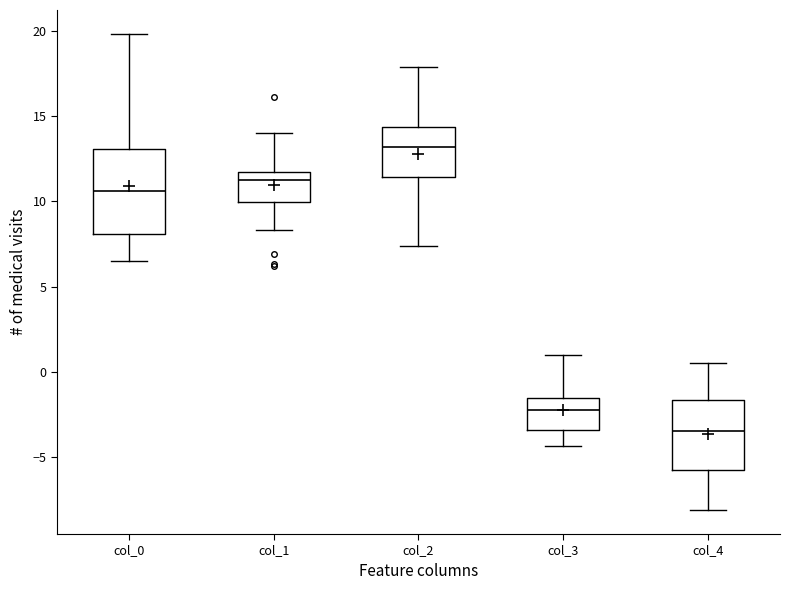

Where does the lower whisker of the box for col_3 end on the y-axis? The values are not printed on the chart, so give them approximately, as read against the axis.

-4.5